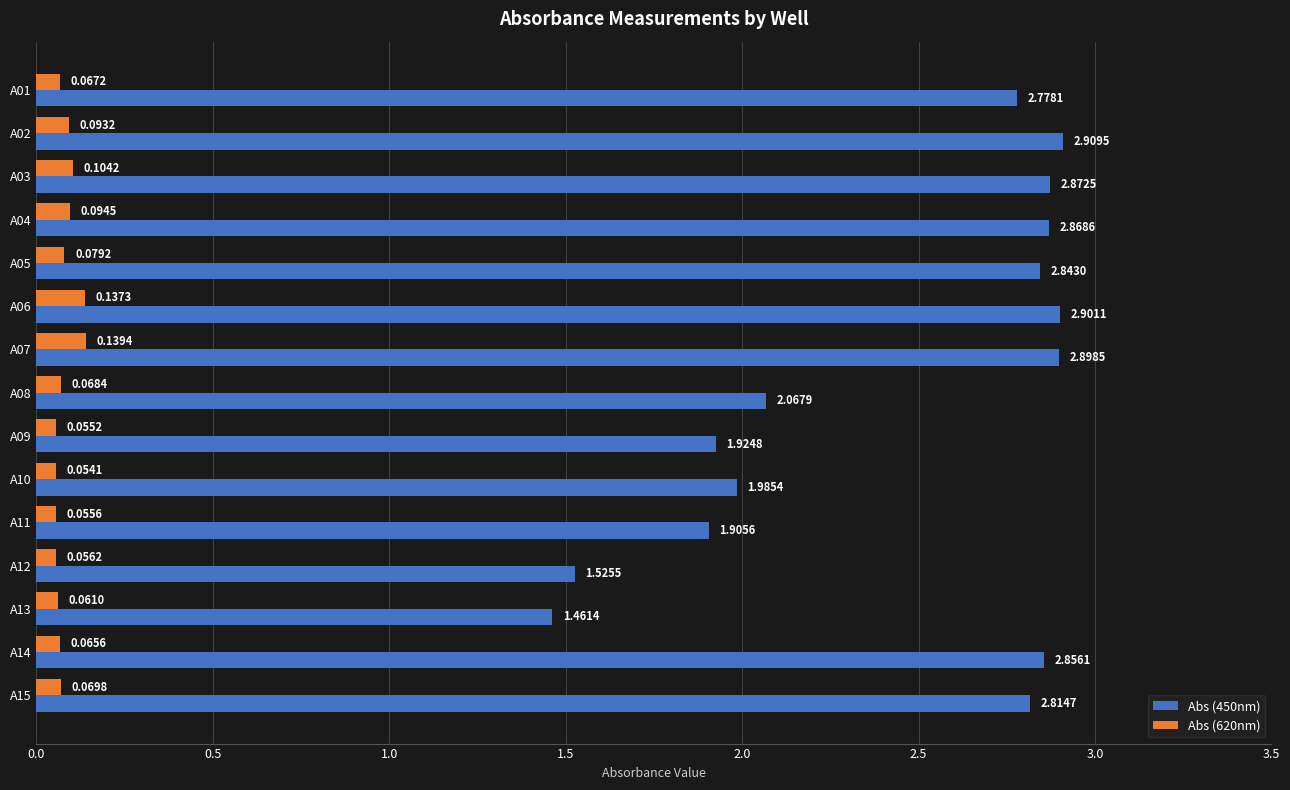

Which category has the lowest value across all series?

A10